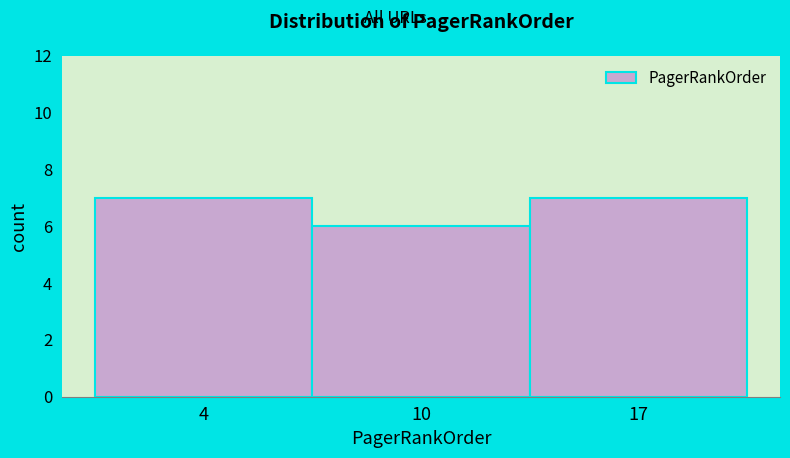

Reading right to left, extract all data points from this chart.

7	6	7